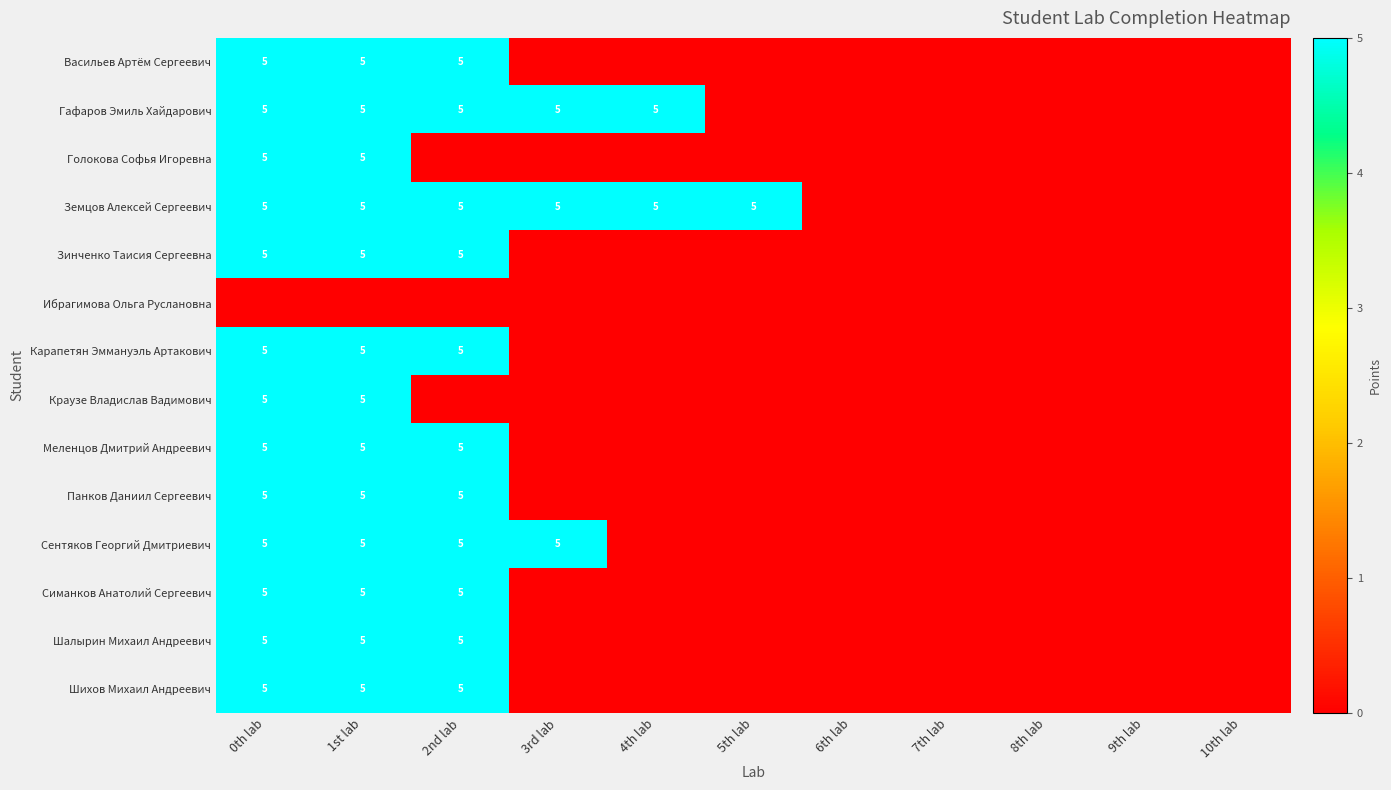

The Симанков Анатолий Сергеевич series shows -2 at 3rd lab. True or false?

False